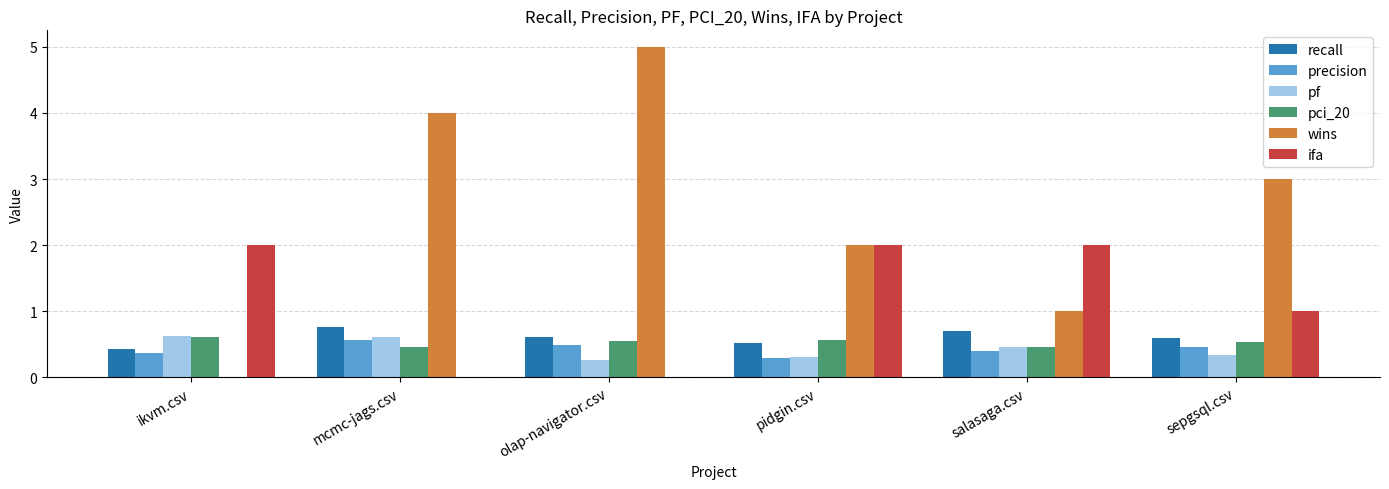

What is the sum of the precision values at sepgsql.csv and ikvm.csv?

0.8